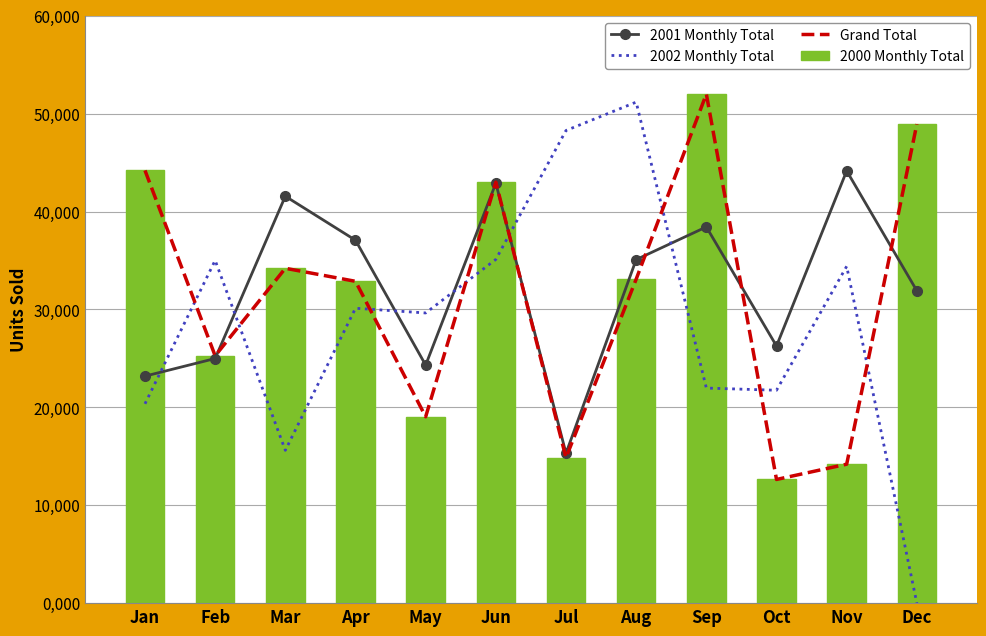

What is the difference between the maximum and minimum values in the 2002 Monthly Total series?

51185